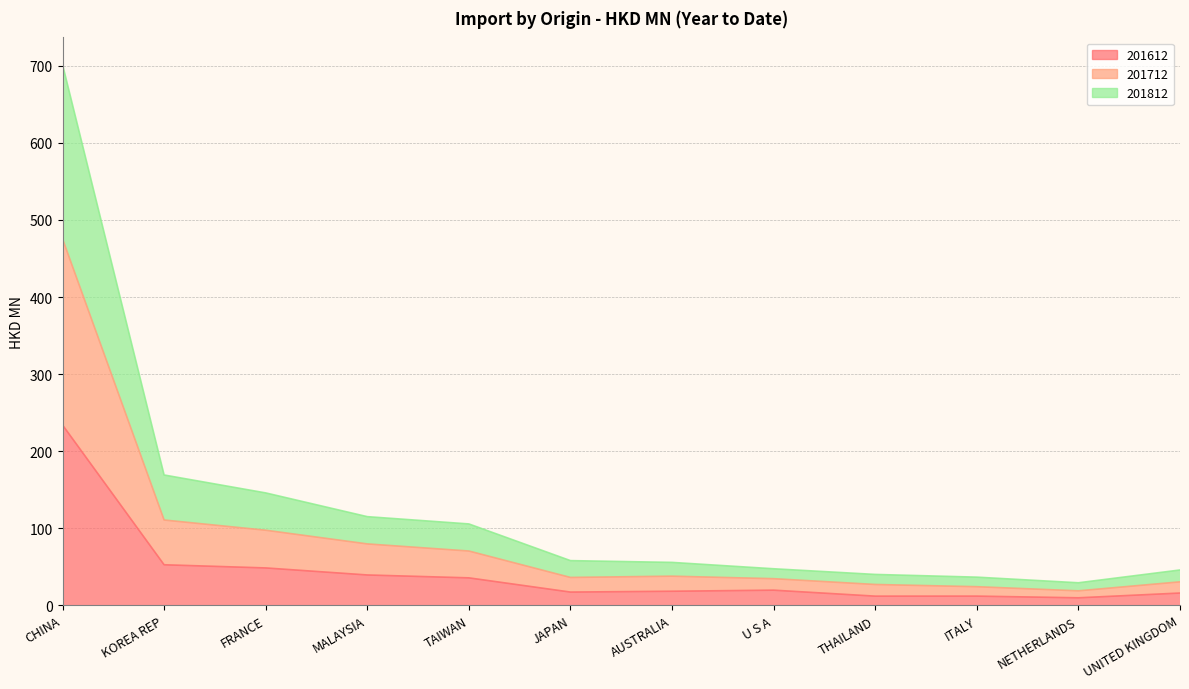

What is the maximum value shown in the chart?

701.7